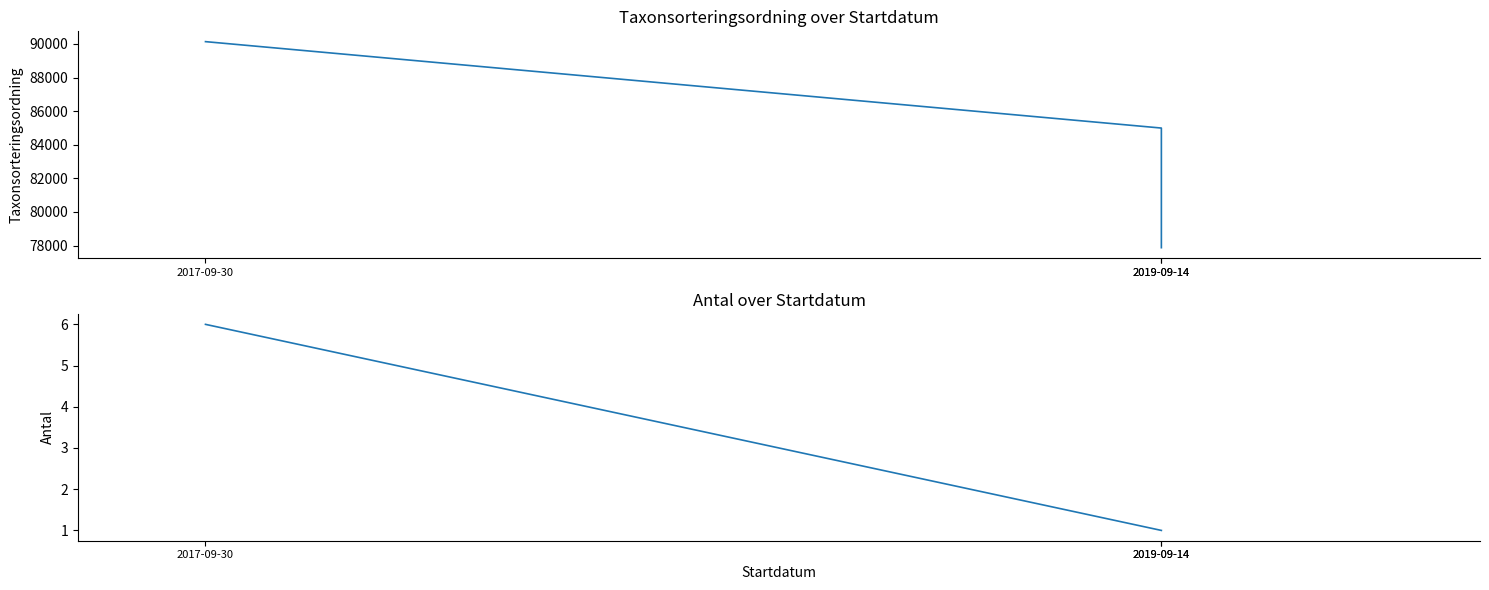

What is the difference between the maximum and minimum values in the Antal series?

5